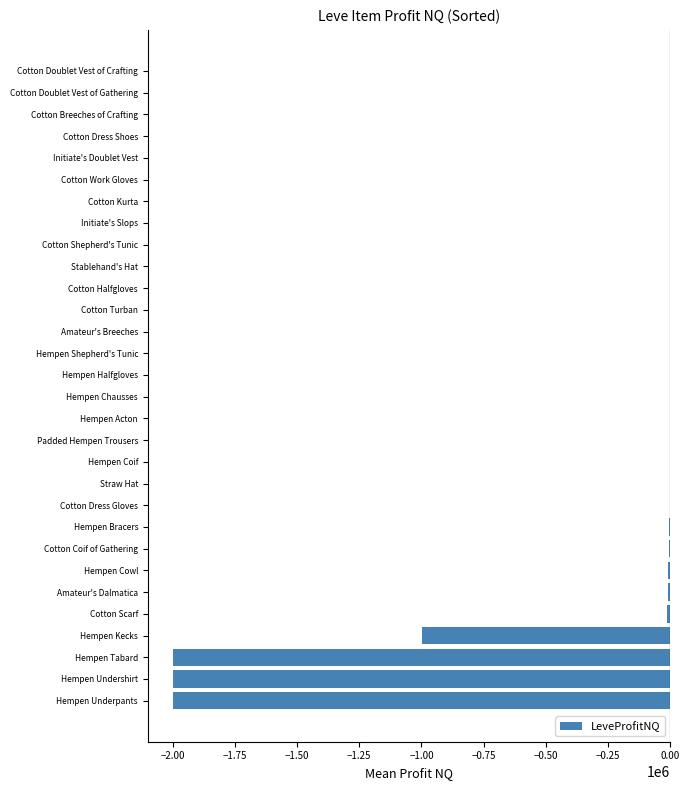

How many series are shown in this chart?

1